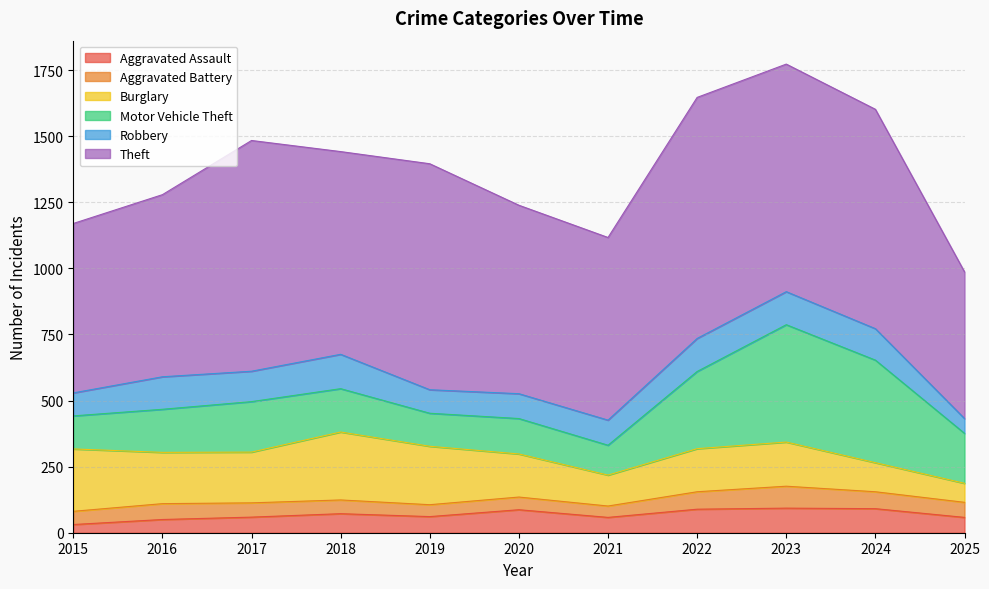

Count the number of data series in this chart.

6